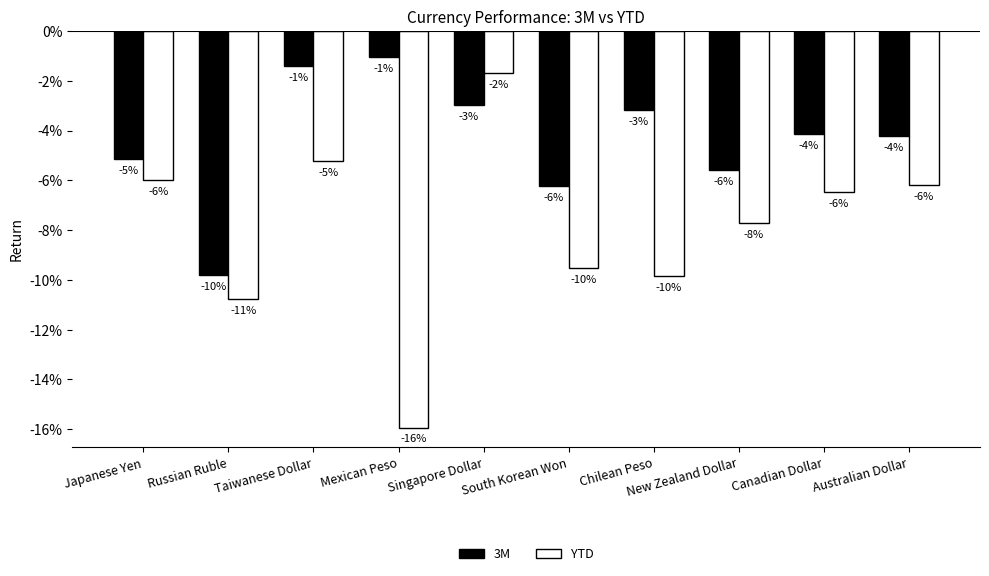

Are the bars horizontal?

No